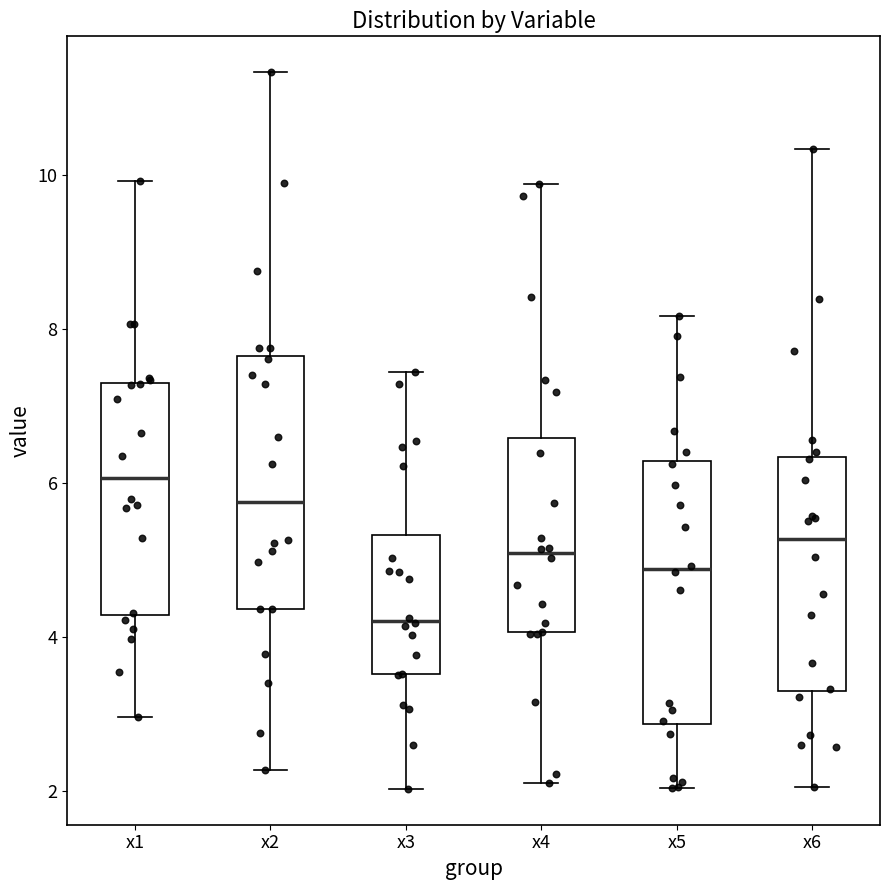

Which box has the highest median line?

x1